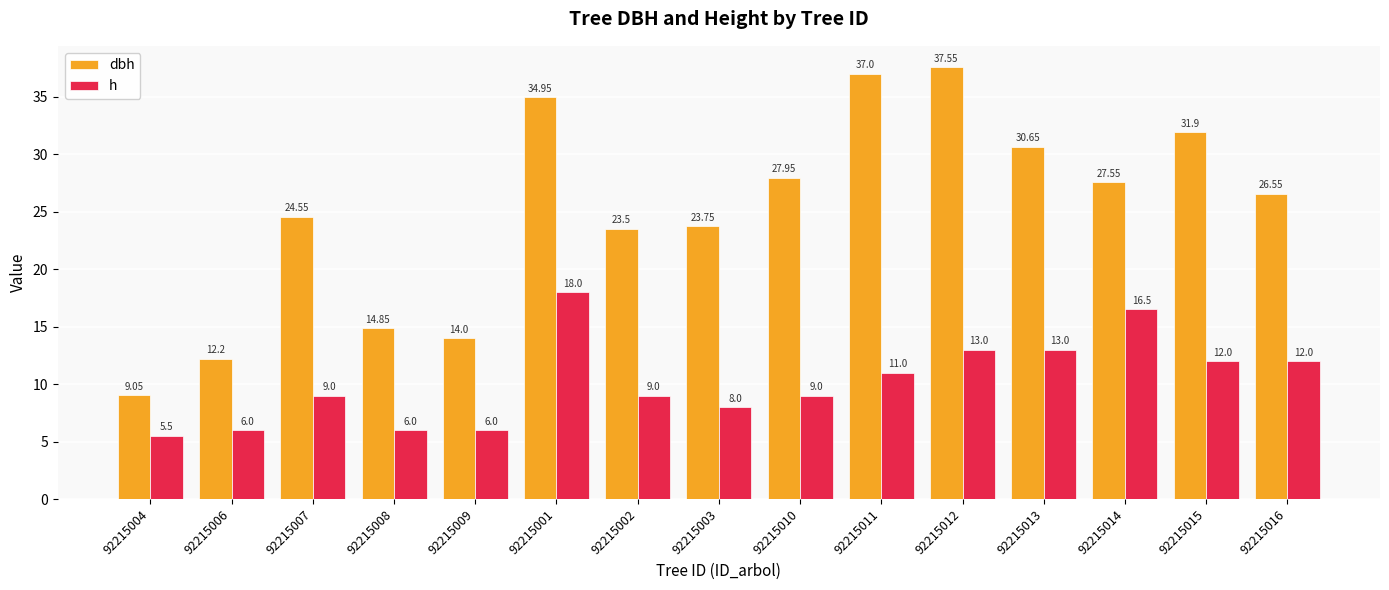

Where is dbh nearest to the value 23?

92215002